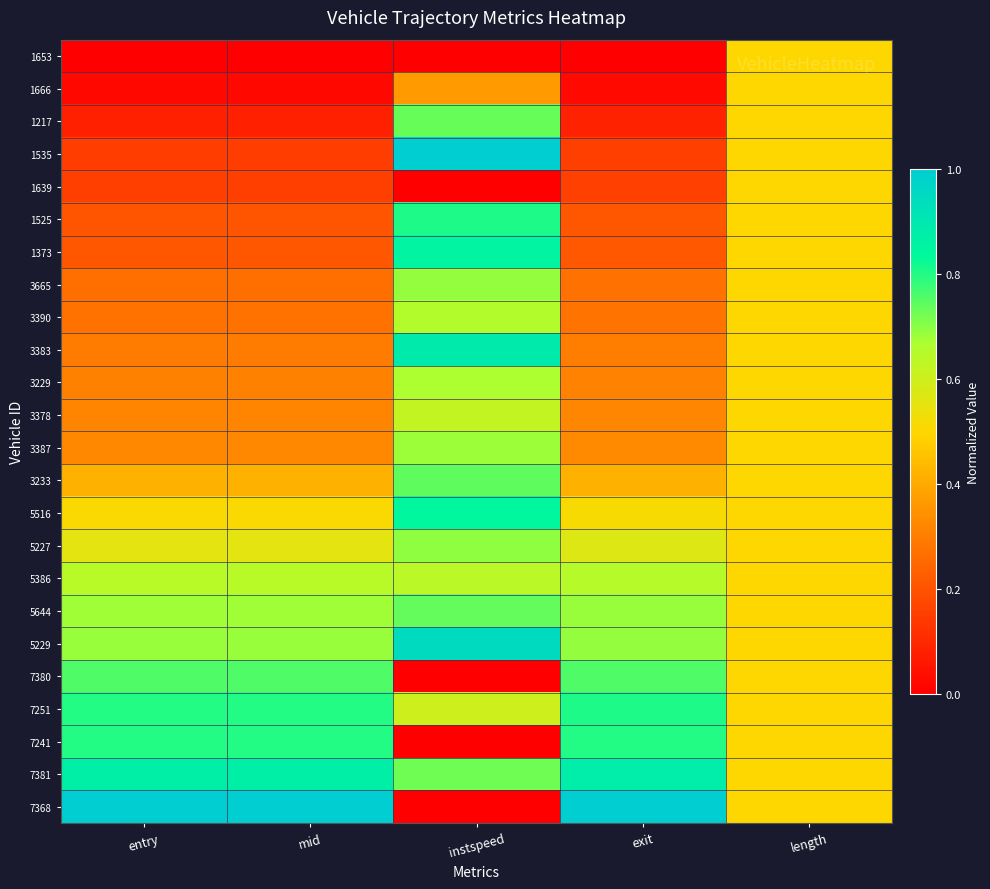

Which series changed the most between entry and instspeed?

7368